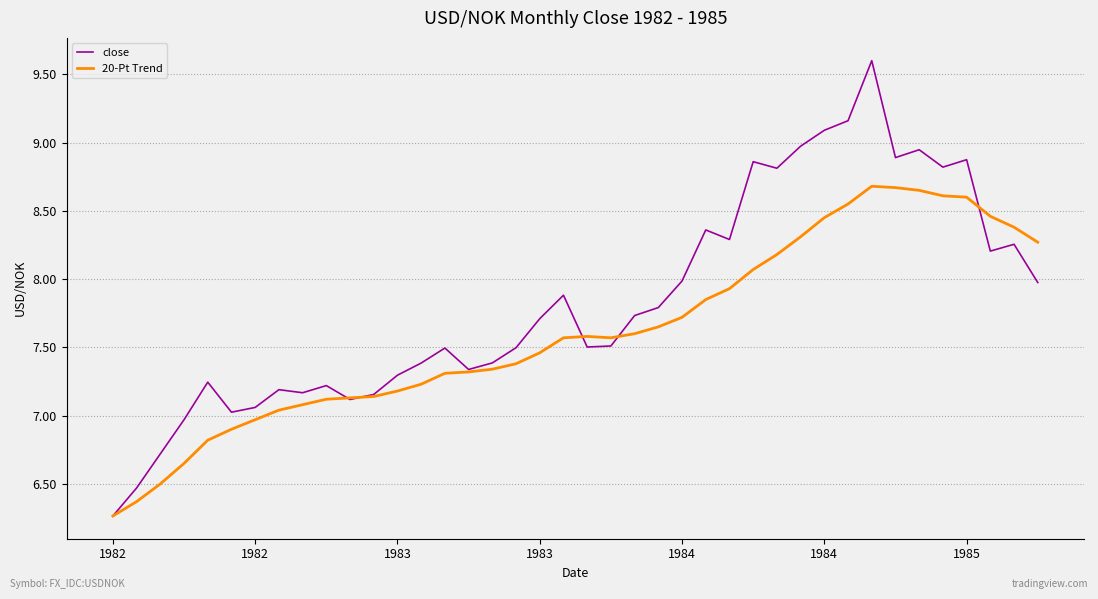

Which series has the largest total across all categories?

close